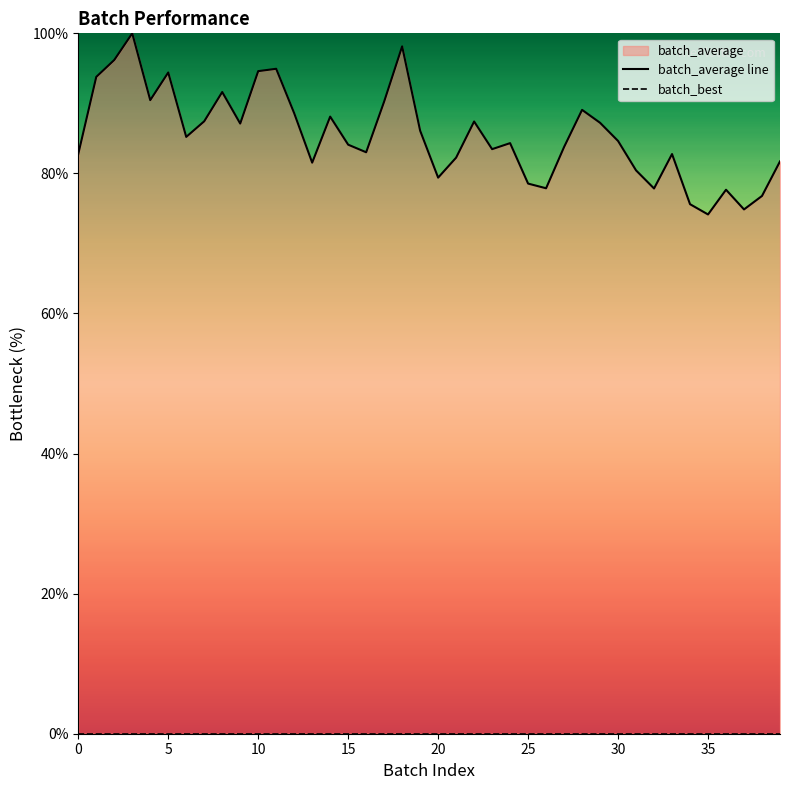

What is the sum of all batch_average line values?

3418.2